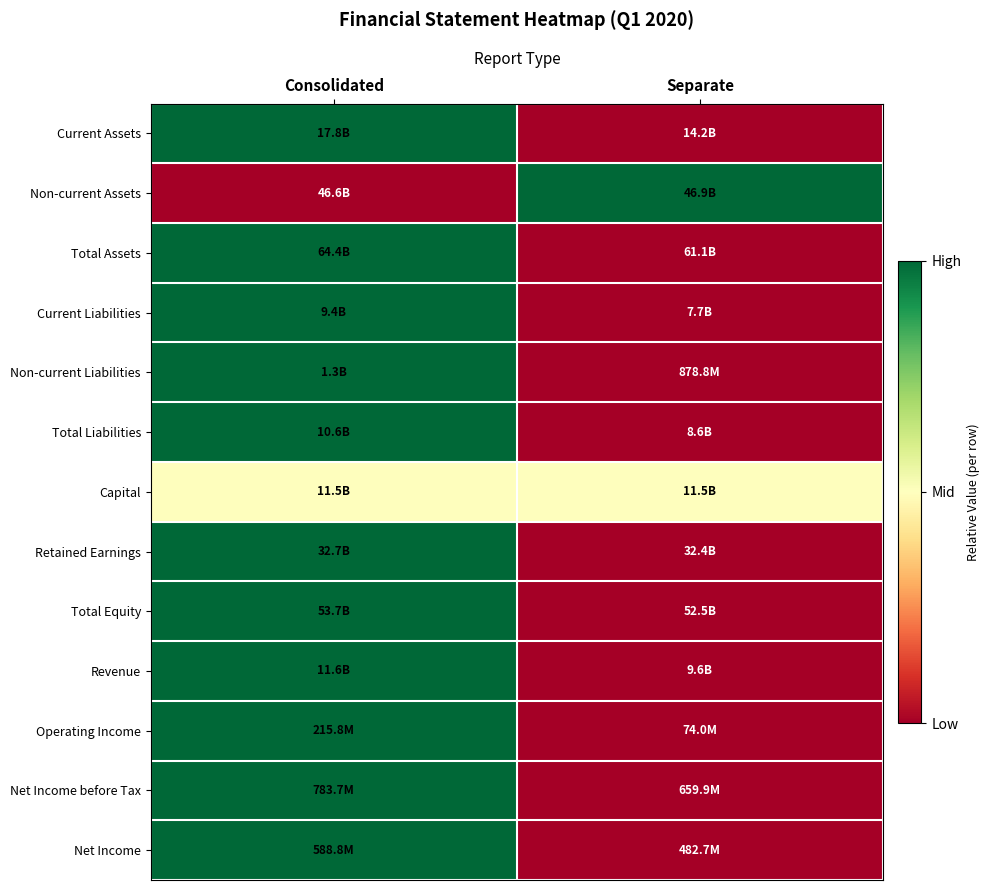

Reading left to right, list all the values displayed in this chart.

Current Assets: Consolidated=1.0	Separate=0.0
Non-current Assets: Consolidated=0.0	Separate=1.0
Total Assets: Consolidated=1.0	Separate=0.0
Current Liabilities: Consolidated=1.0	Separate=0.0
Non-current Liabilities: Consolidated=1.0	Separate=0.0
Total Liabilities: Consolidated=1.0	Separate=0.0
Capital: Consolidated=0.5	Separate=0.5
Retained Earnings: Consolidated=1.0	Separate=0.0
Total Equity: Consolidated=1.0	Separate=0.0
Revenue: Consolidated=1.0	Separate=0.0
Operating Income: Consolidated=1.0	Separate=0.0
Net Income before Tax: Consolidated=1.0	Separate=0.0
Net Income: Consolidated=1.0	Separate=0.0